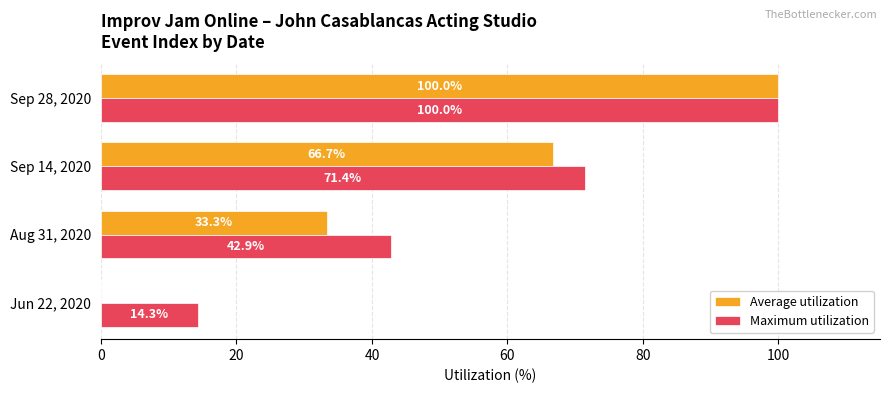

What is the sum of all Maximum utilization values?

228.6